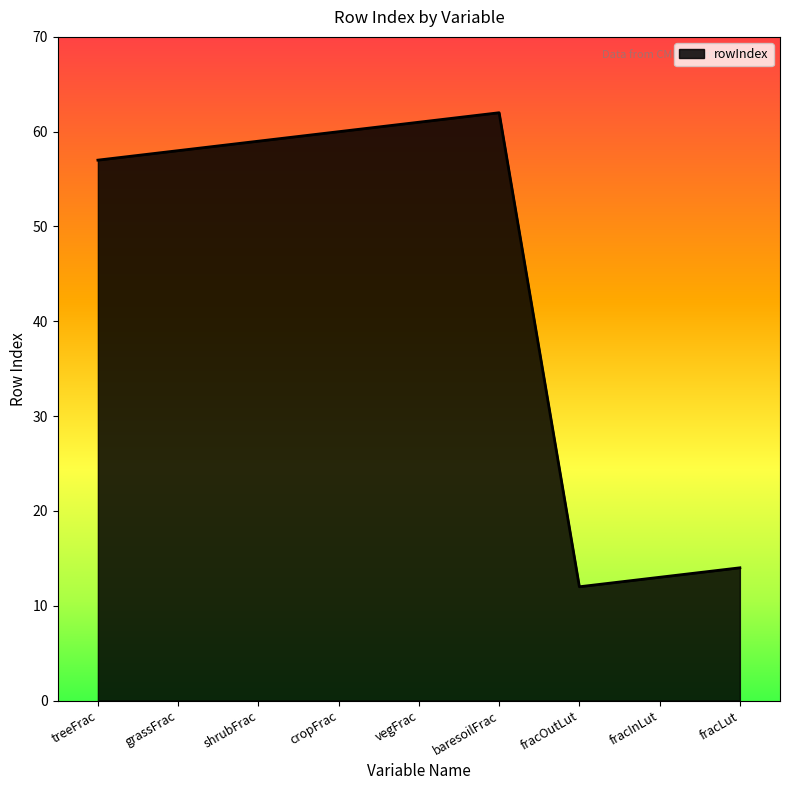

What position from the right is fracLut?

1